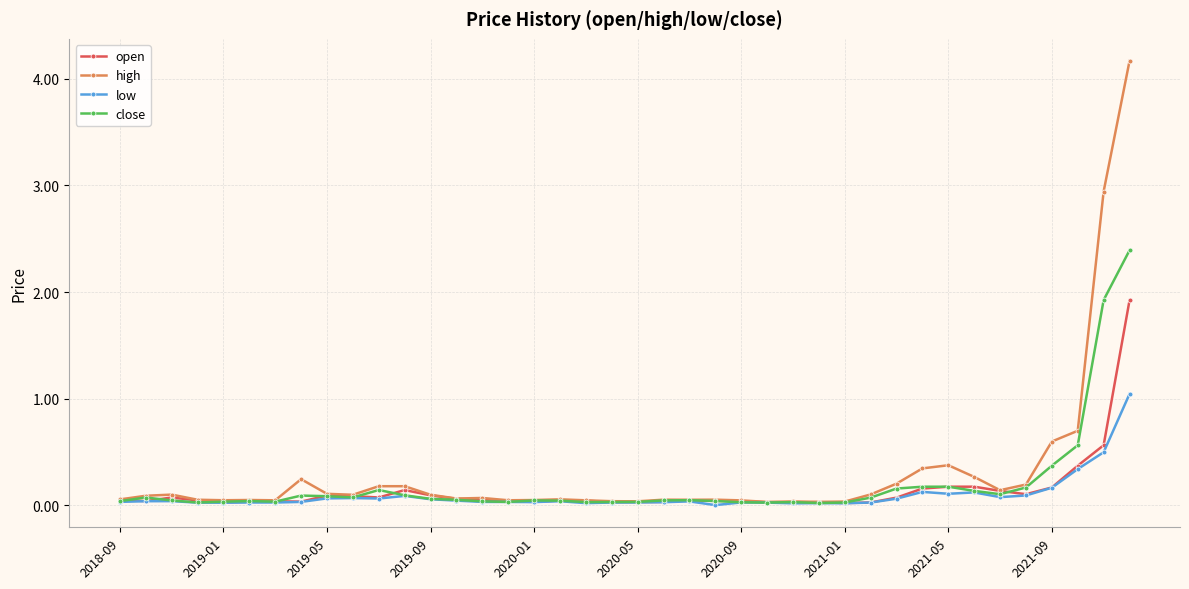

Which series has the widest spread of values?

high